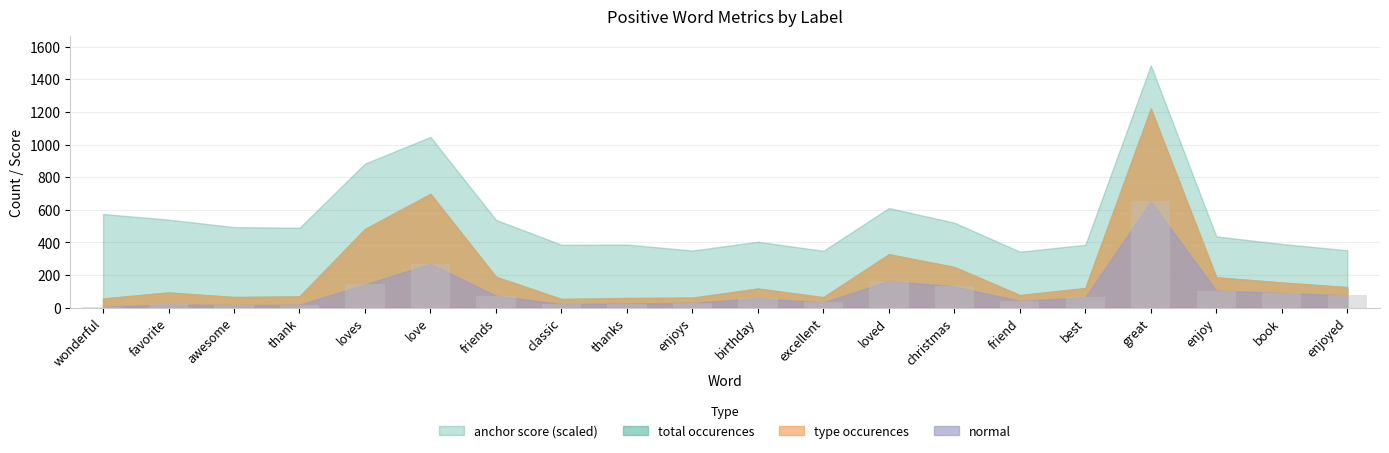

Between enjoys and loves, which is larger?

loves